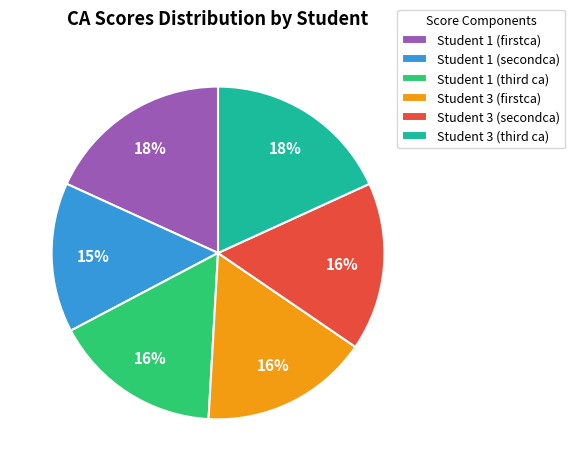

Is it true that Student 3 (firstca) is 16% of the pie?

True